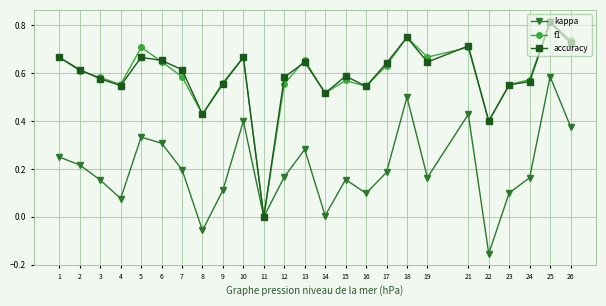

How many data points does each series have?

25